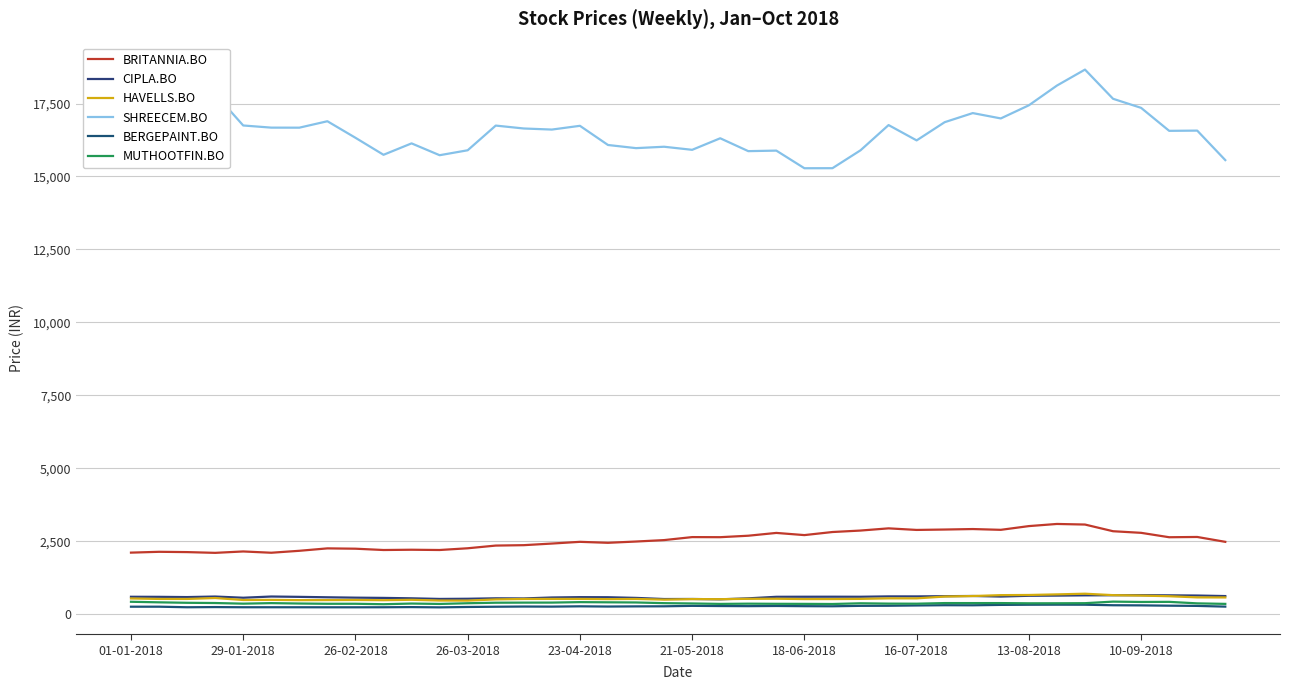

How many interior local peaks does the HAVELLS.BO series have?

10